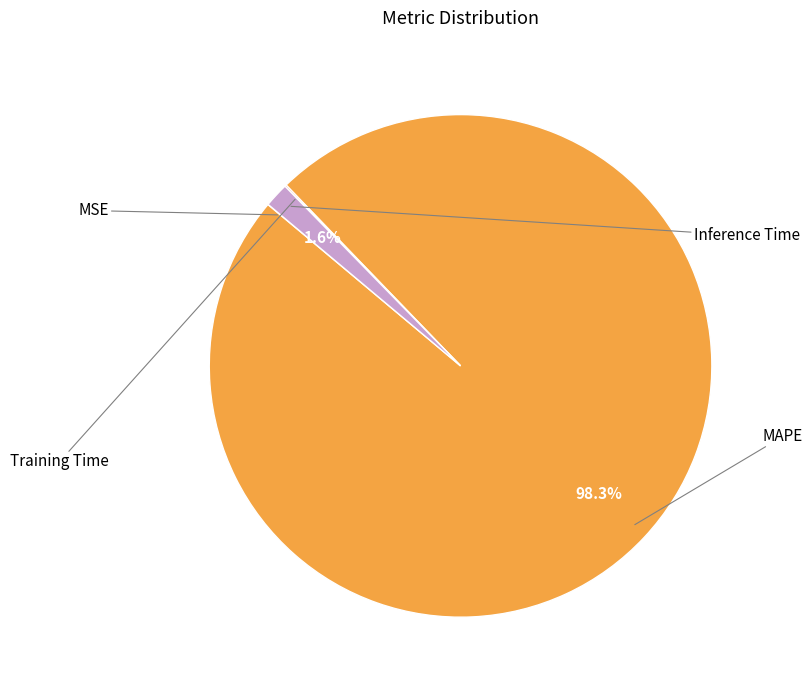

Rank the categories by value from highest to lowest.

MAPE, Inference Time, Training Time, MSE